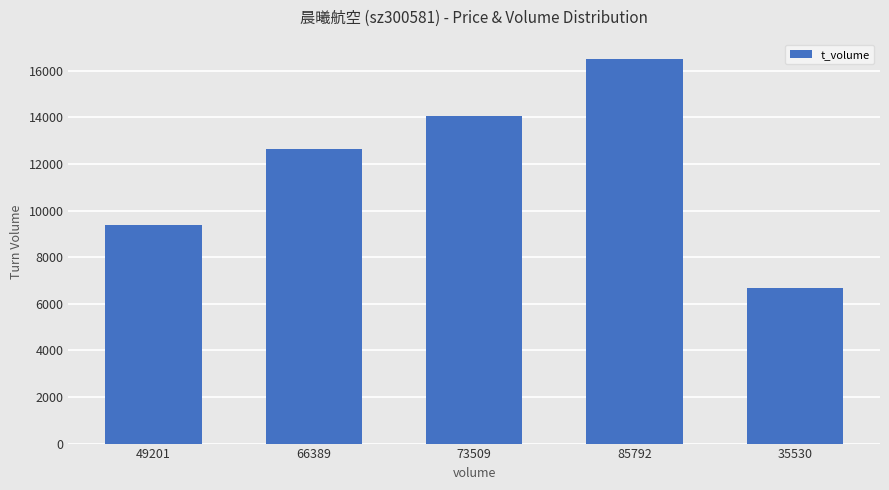

Which category has the lowest value across all series?

35530